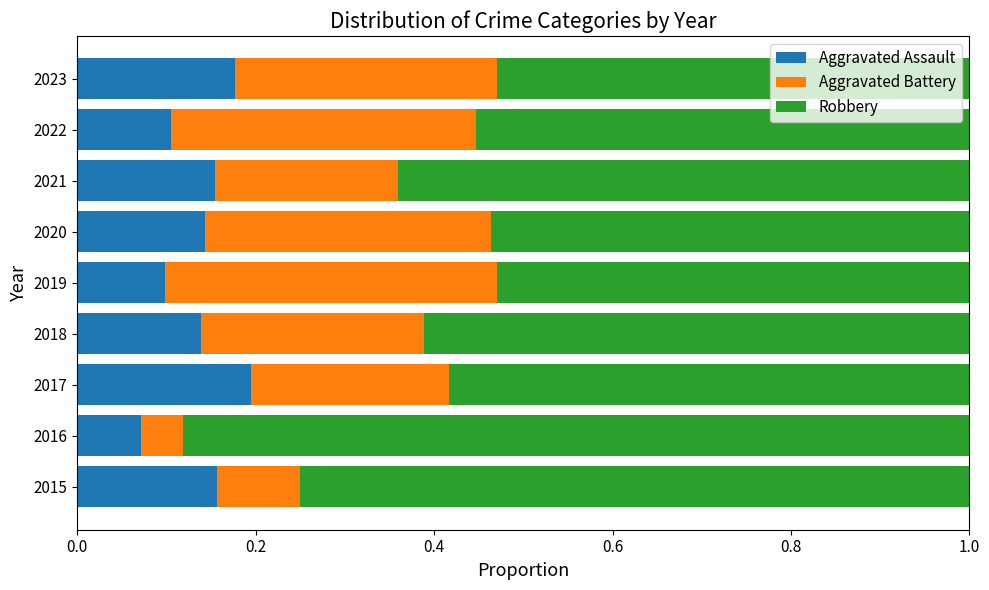

What is the total value across all series at 2018?

1.0